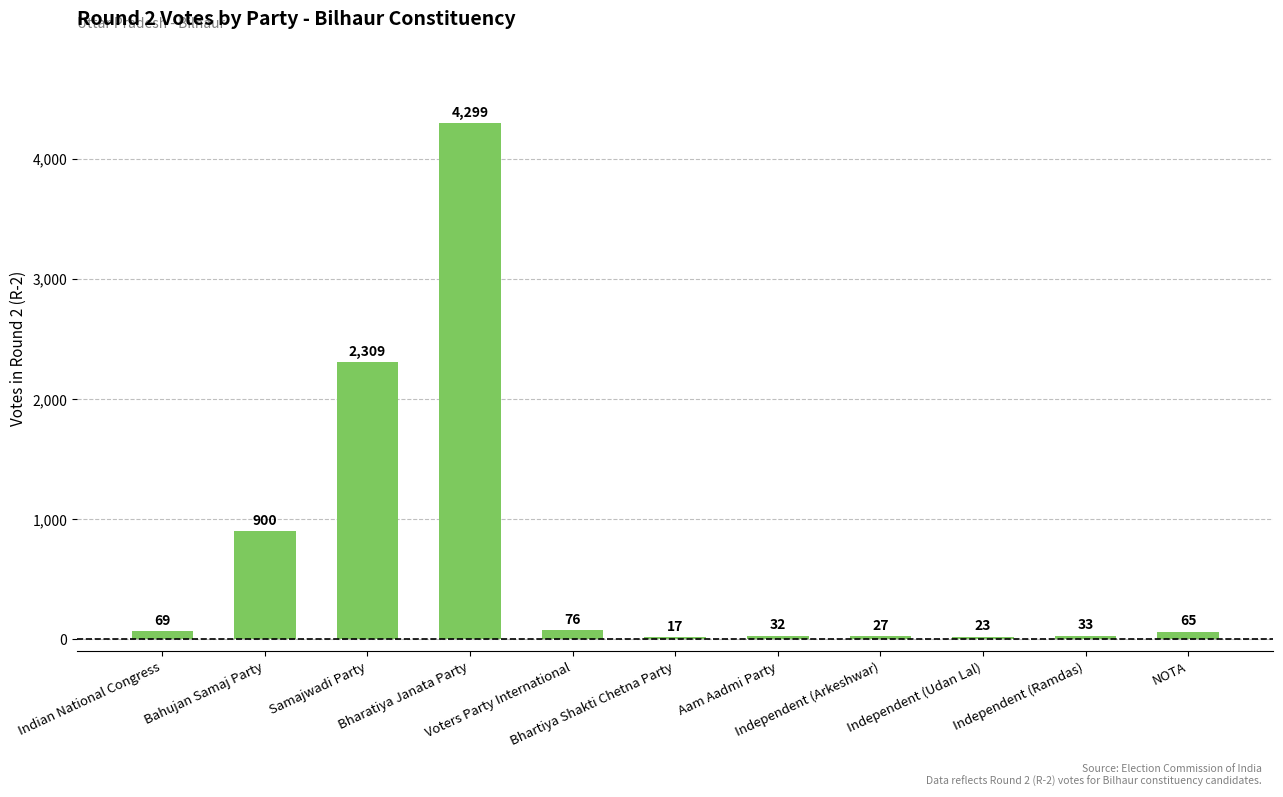

How many categories are shown in the chart?

11